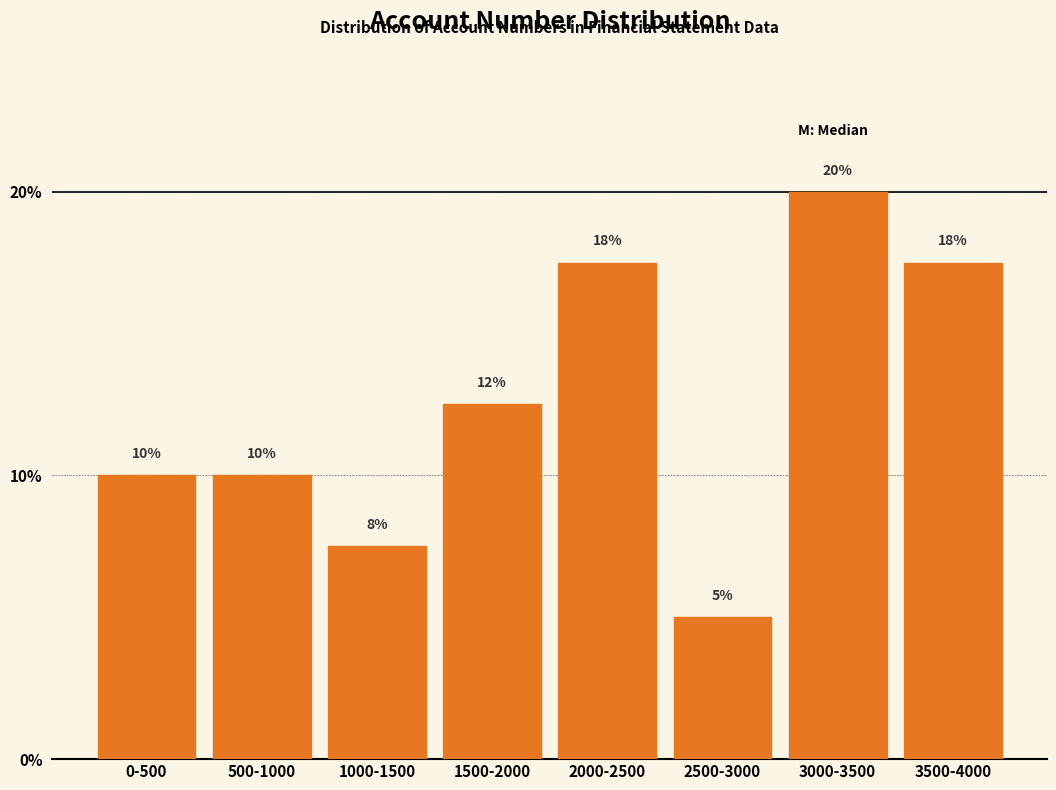

At which label is the value closest to 12?

1500-2000